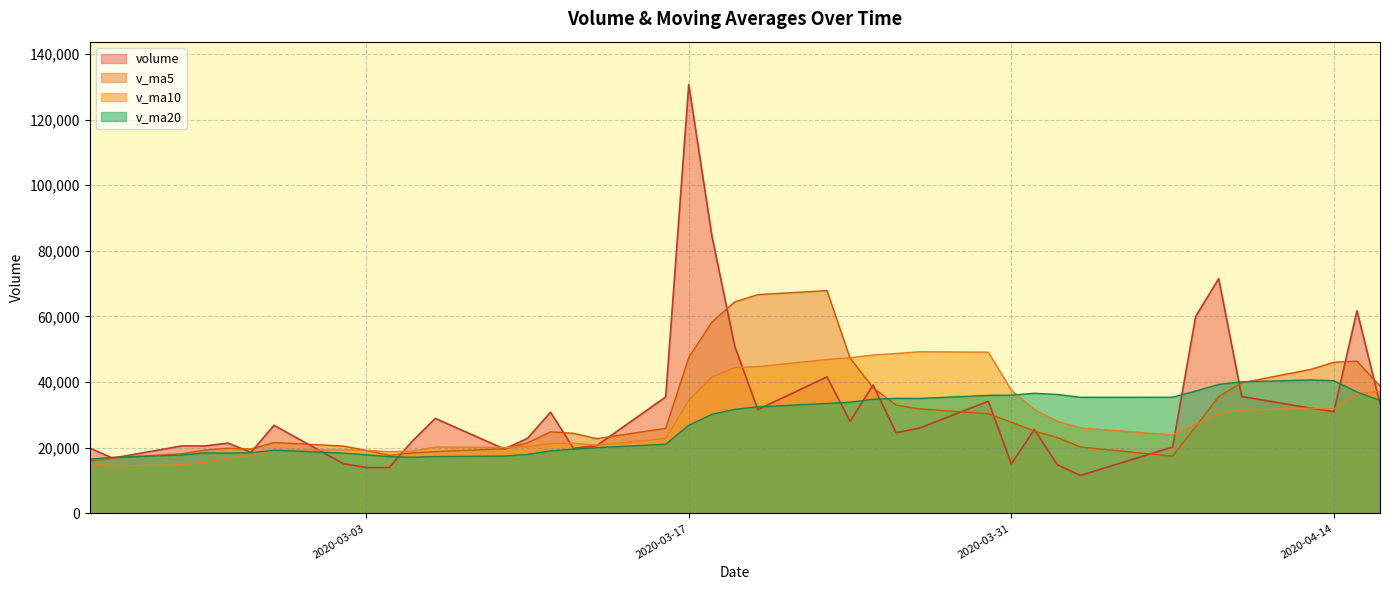

Which series ends up on top after the final intersection of v_ma20 and v_ma10?

v_ma10